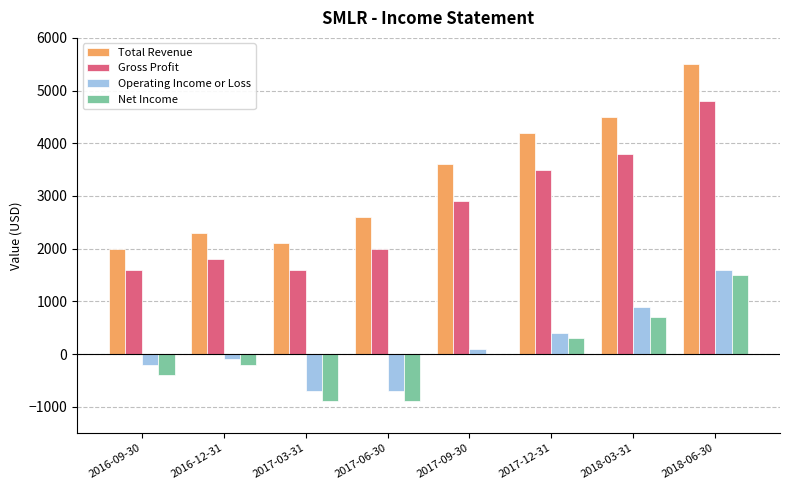

Is it true that Total Revenue equals 921 at 2017-12-31?

False